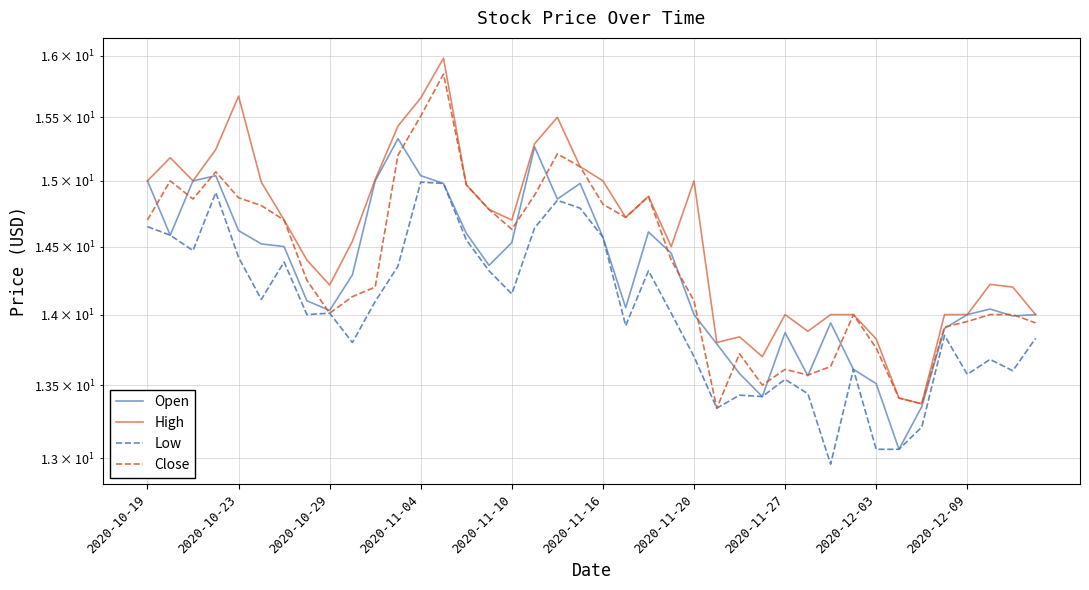

The value of Close at 34 is 13.4. True or false?

True